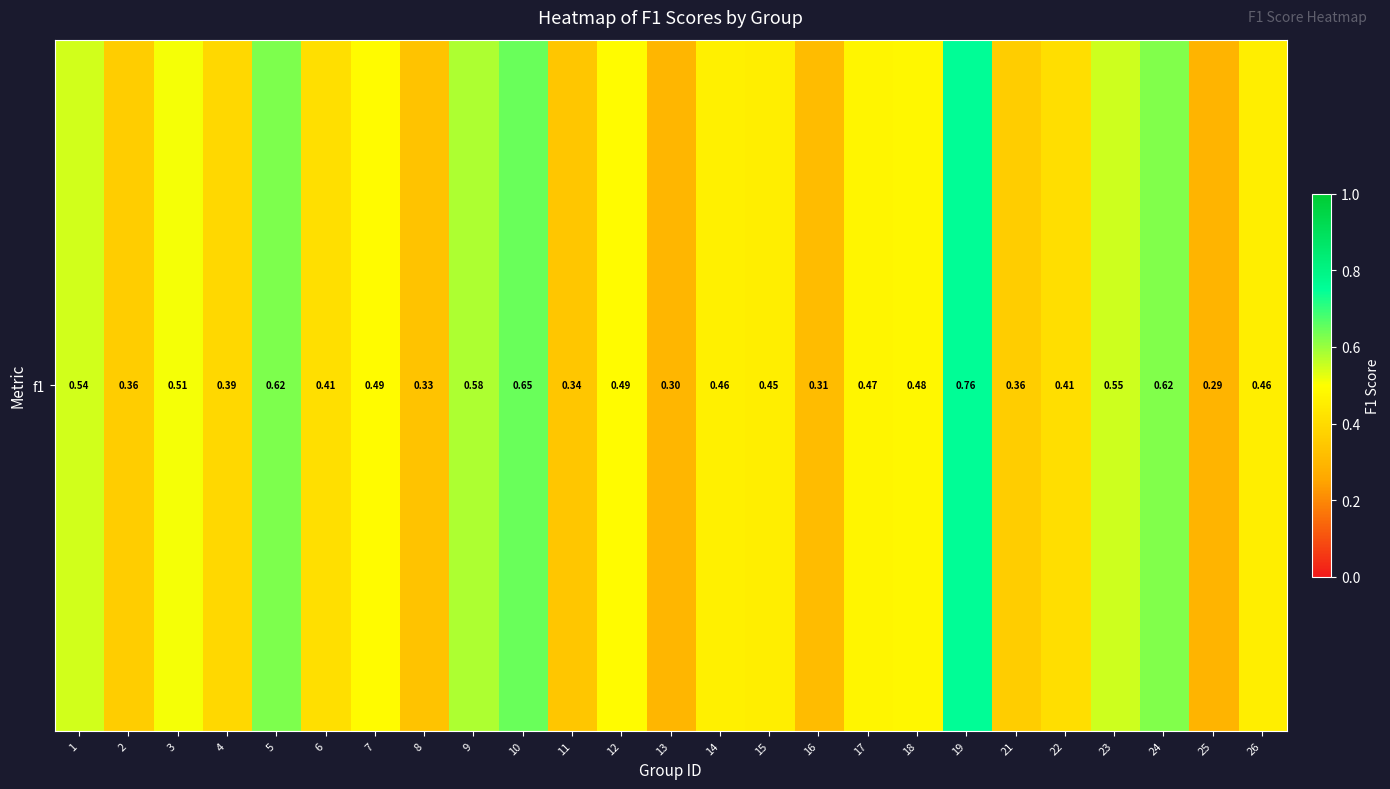

Reading right to left, extract all data points from this chart.

0.5	0.3	0.6	0.5	0.4	0.4	0.8	0.5	0.5	0.3	0.5	0.5	0.3	0.5	0.3	0.6	0.6	0.3	0.5	0.4	0.6	0.4	0.5	0.4	0.5